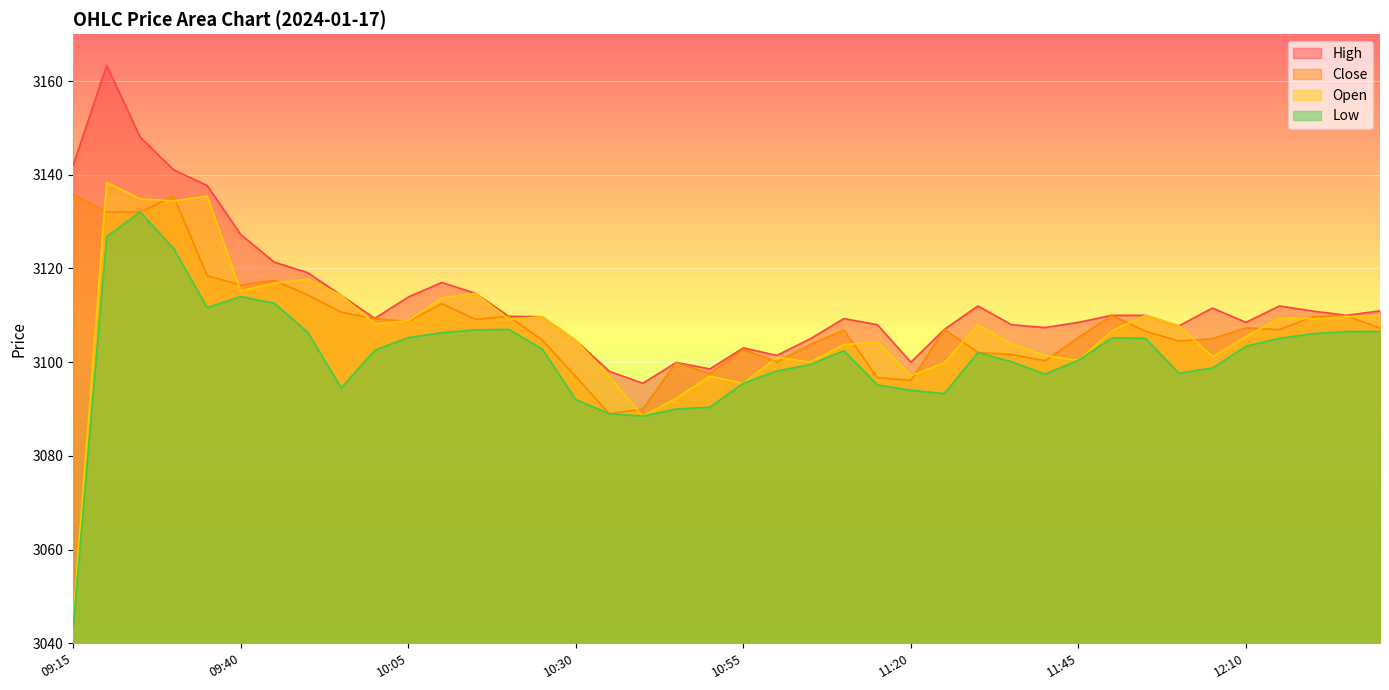

What value does the High series have at 10:50?

3098.6